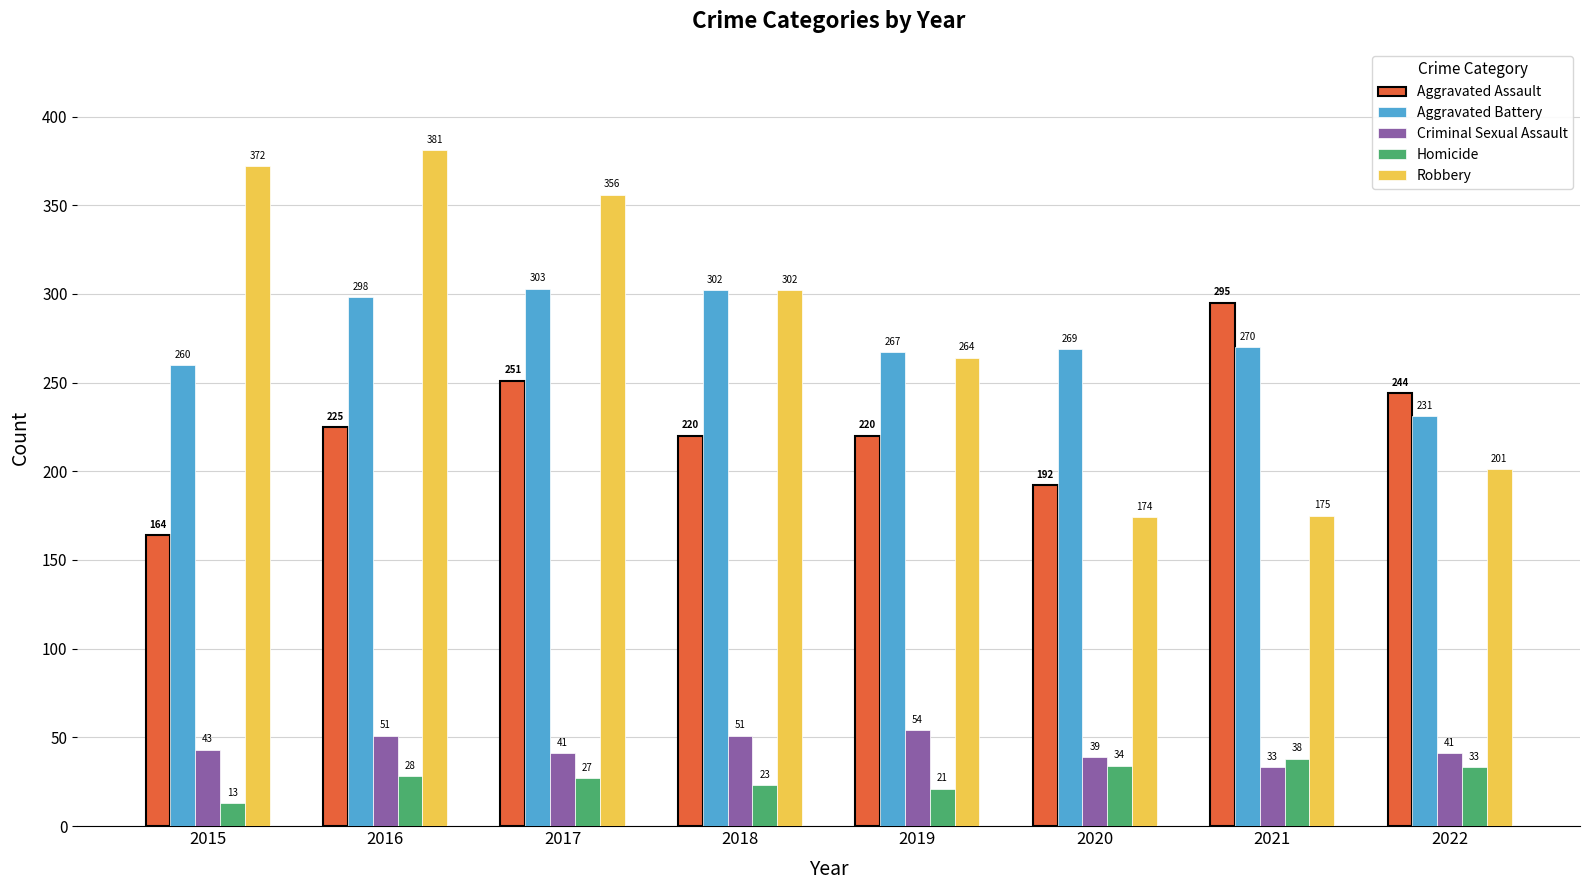

Which category has the lowest value in the Aggravated Assault series?

2015